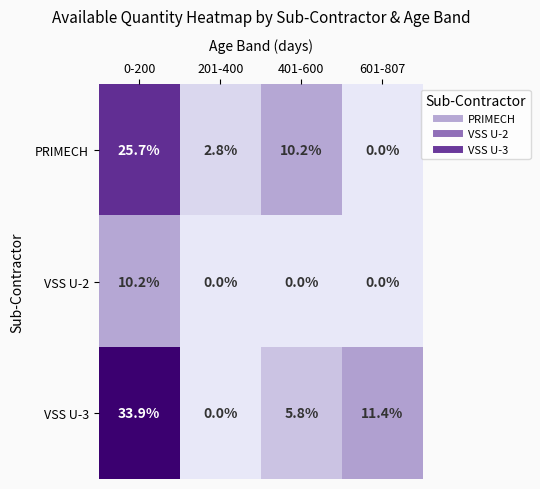

Where does the PRIMECH series first go above 10?

0-200